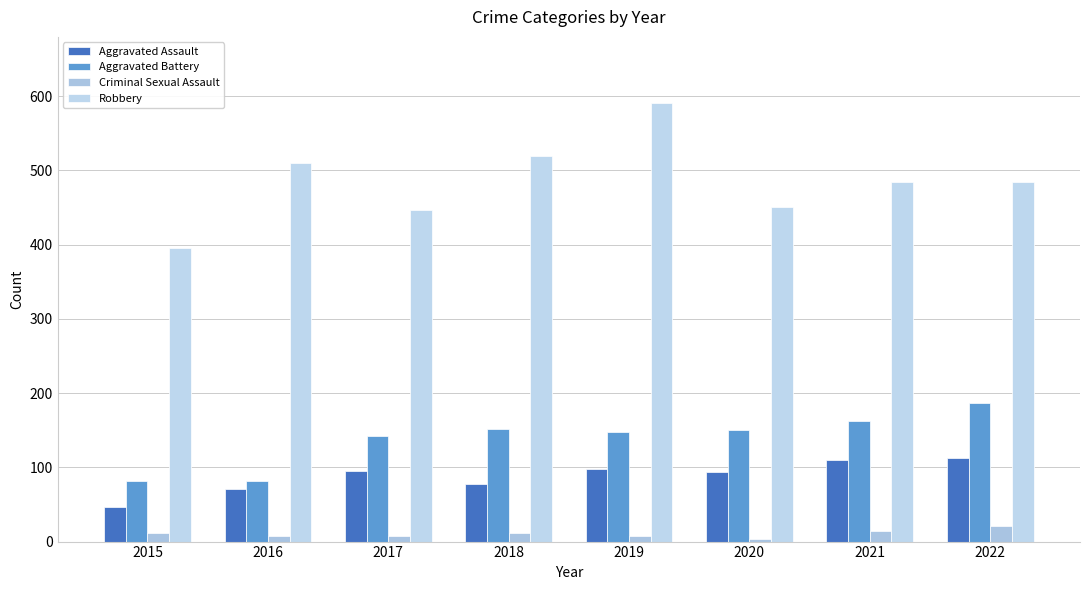

How many groups of bars are there?

8